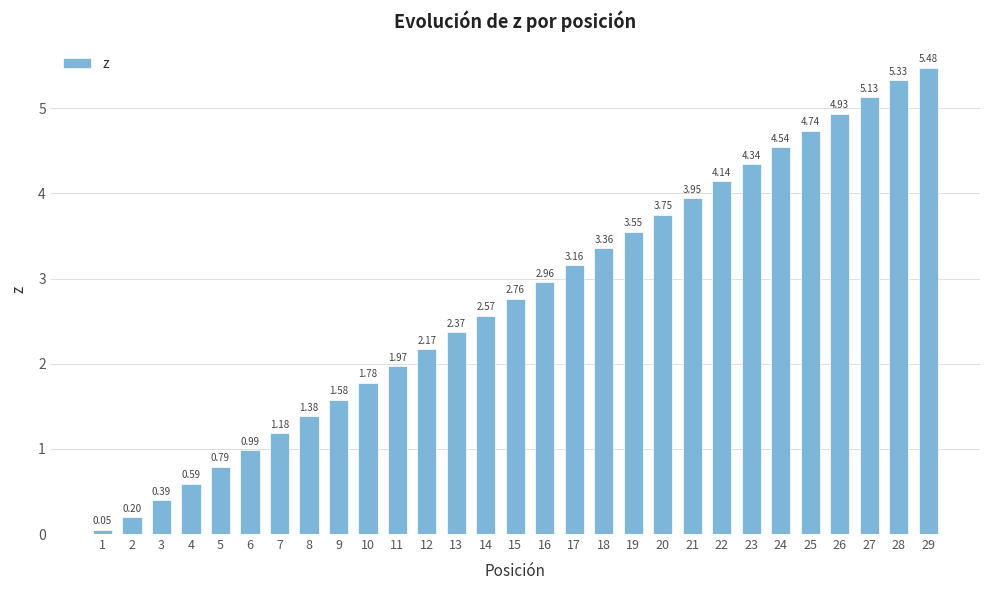

What is the difference between the maximum and minimum values?

5.4